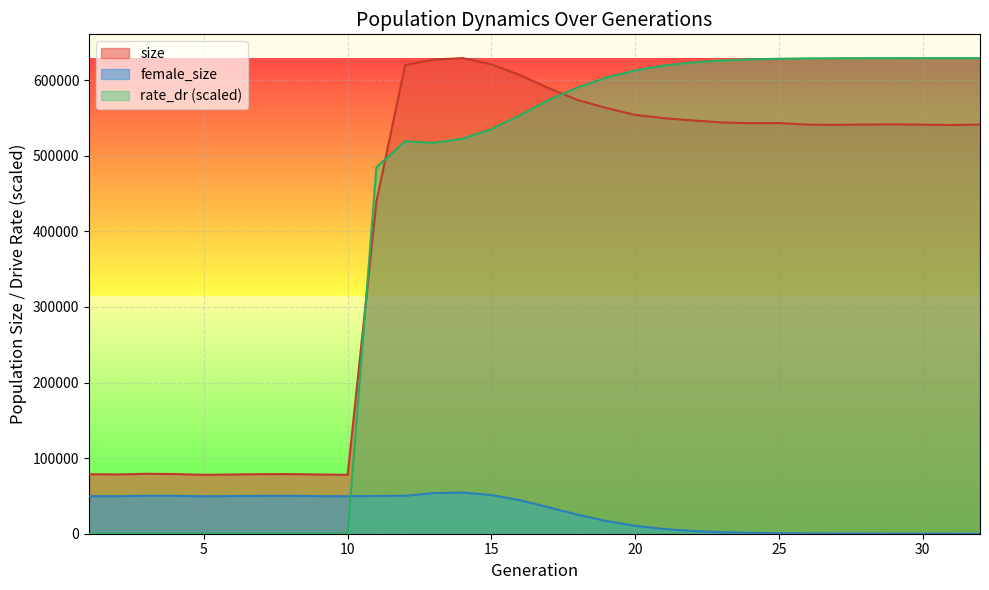

What is the value of the size point at the 26th from the left?

541215.0